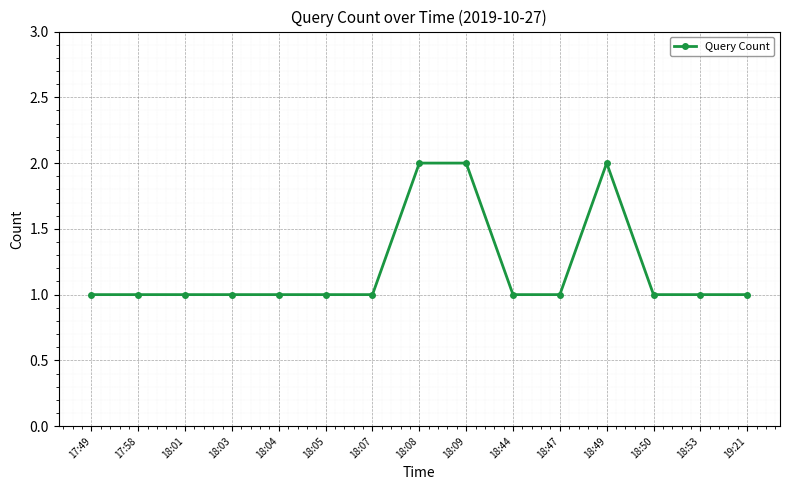

What is the average value?

1